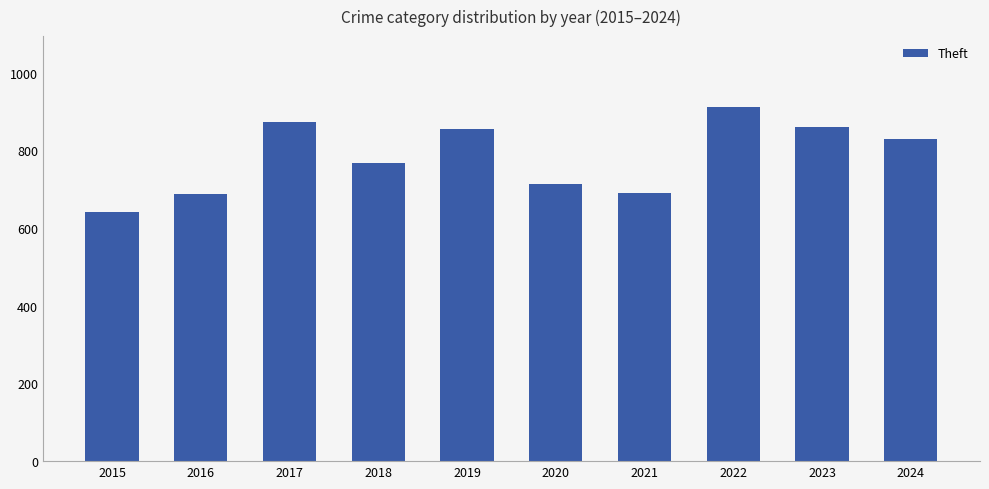

Which has a higher value, 2023 or 2022?

2022